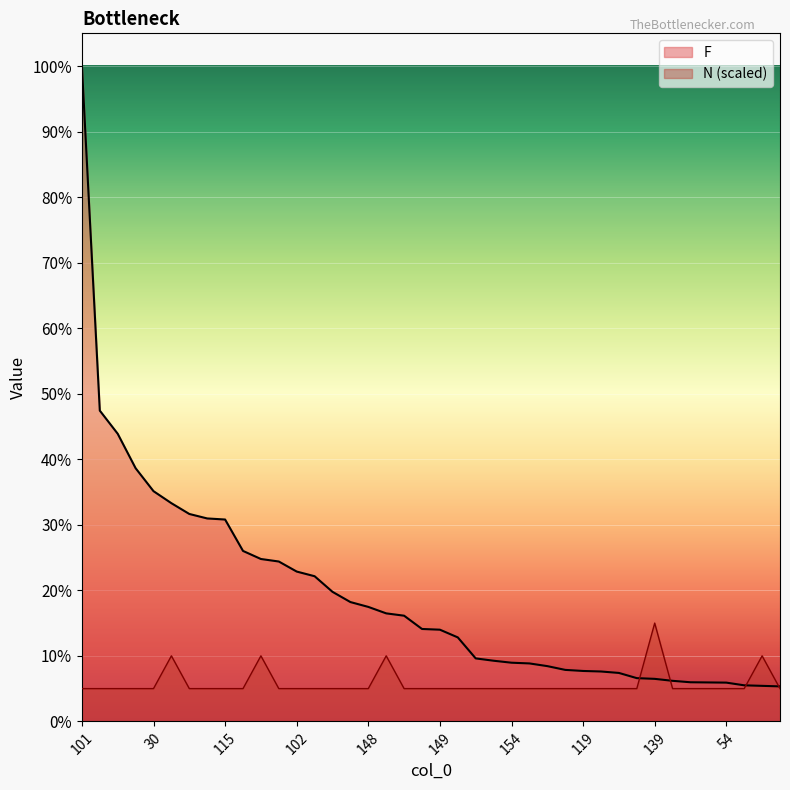

Reading right to left, transcribe all the data shown in this chart.

F: 124=195.0	99=198.0	126=201.0	54=216.0	152=217.0	160=218.0	137=226.0	139=237.0	134=241.0	153=270.0	51=278.0	119=281.0	122=287.0	69=308.0	64=323.0	154=327.0	168=338.0	163=351.0	55=468.0	149=511.0	118=515.0	147=589.0	86=602.0	148=638.0	98=665.0	166=722.0	97=809.0	102=835.0	159=891.0	104=905.0	28=950.0	115=1125.0	26=1131.0	125=1156.0	107=1216.0	30=1283.0	27=1411.0	29=1603.0	131=1732.0	101=3652.0
N: 124=182.6	99=365.2	126=182.6	54=182.6	152=182.6	160=182.6	137=182.6	139=547.8	134=182.6	153=182.6	51=182.6	119=182.6	122=182.6	69=182.6	64=182.6	154=182.6	168=182.6	163=182.6	55=182.6	149=182.6	118=182.6	147=182.6	86=365.2	148=182.6	98=182.6	166=182.6	97=182.6	102=182.6	159=182.6	104=365.2	28=182.6	115=182.6	26=182.6	125=182.6	107=365.2	30=182.6	27=182.6	29=182.6	131=182.6	101=182.6